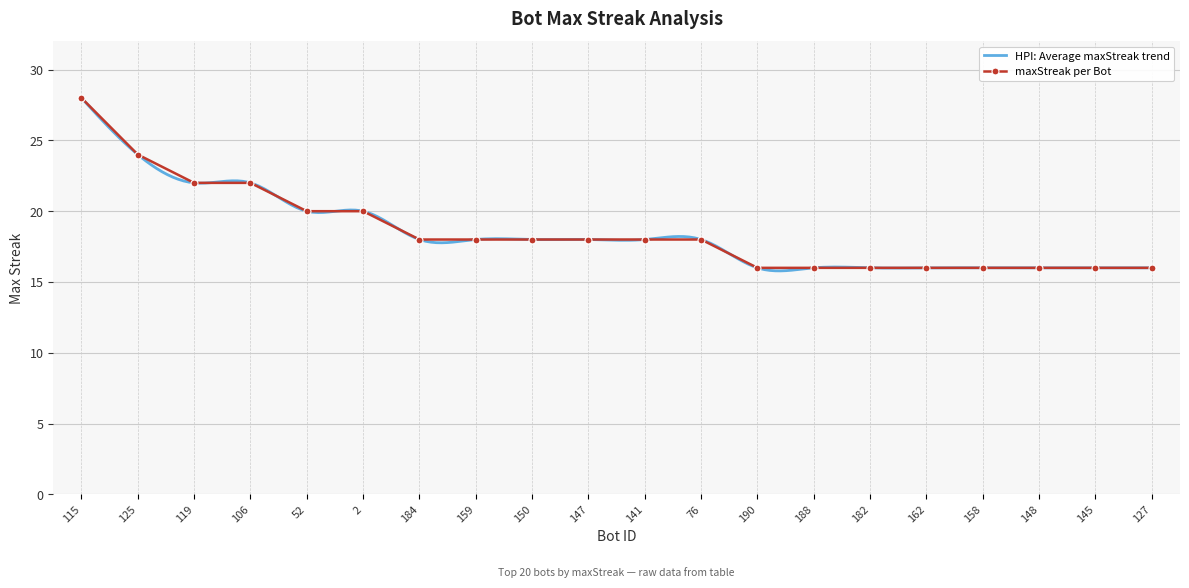

Reading left to right, transcribe all the data shown in this chart.

115=28	125=24	119=22	106=22	52=20	2=20	184=18	159=18	150=18	147=18	141=18	76=18	190=16	188=16	182=16	162=16	158=16	148=16	145=16	127=16